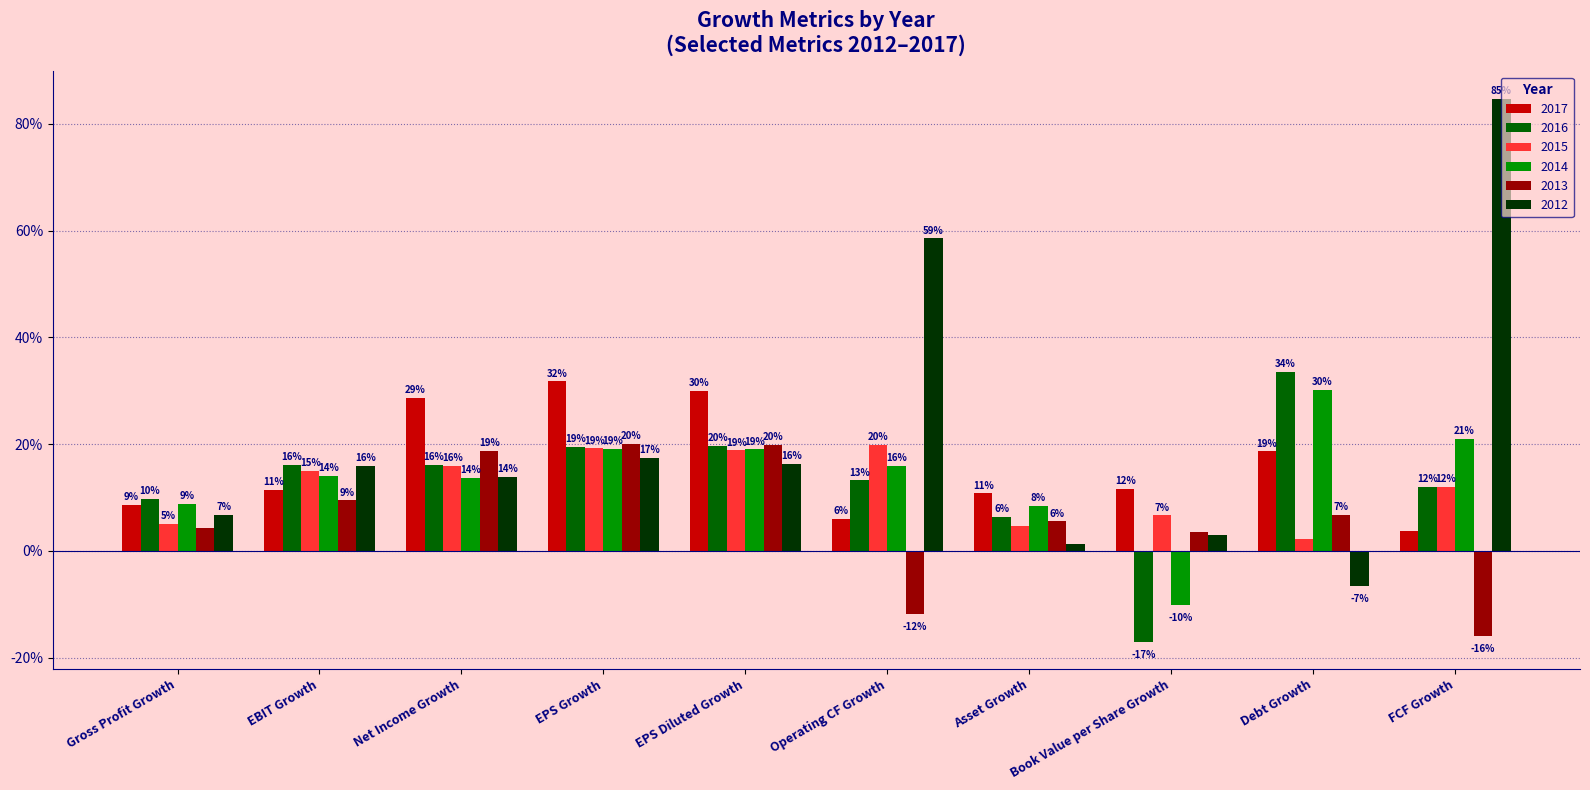

What are all the series names shown in the legend?

2017, 2016, 2015, 2014, 2013, 2012